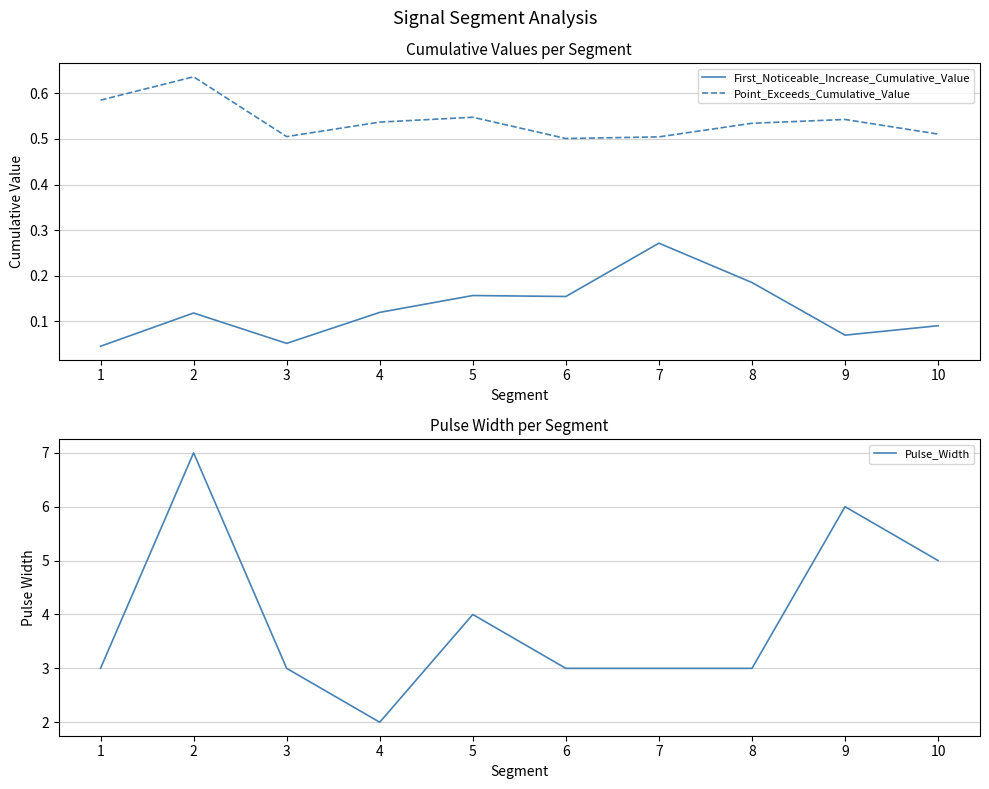

What is the total value across all series at 1?

3.6